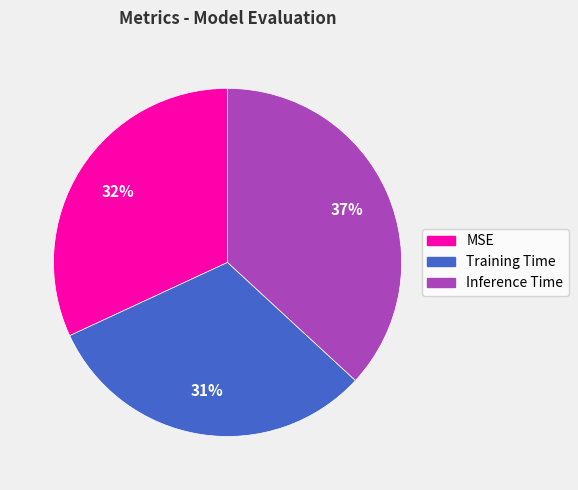

To the nearest percent, what is the average slice percentage?

33%